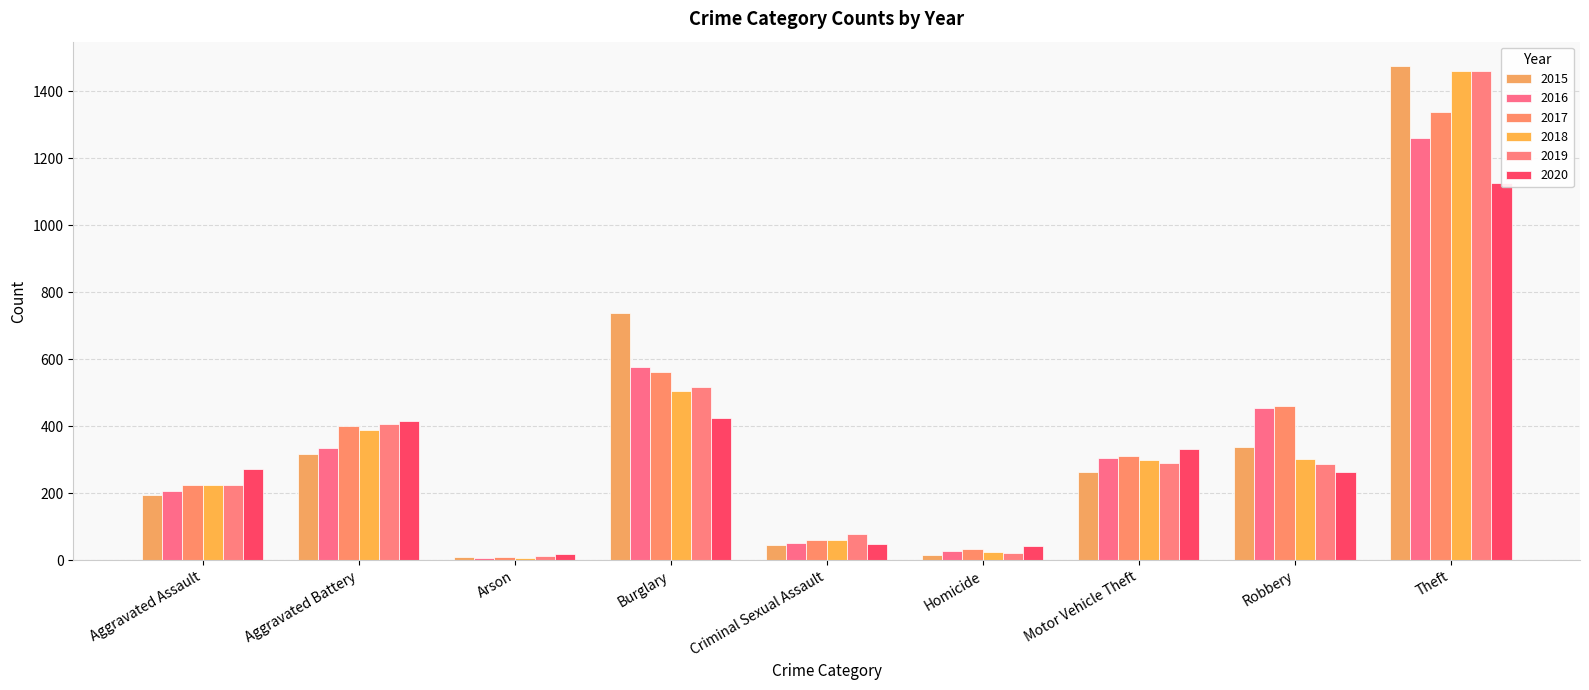

How many bars are there in each group?

6